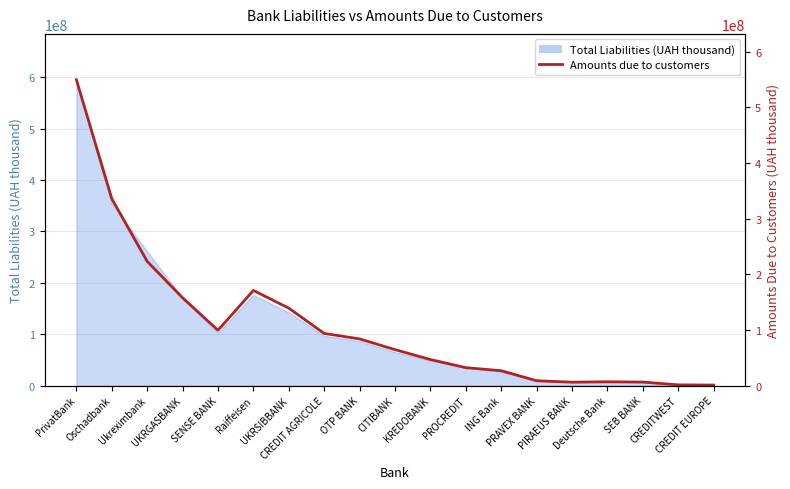

What is the sum of all values?

2053335807.5